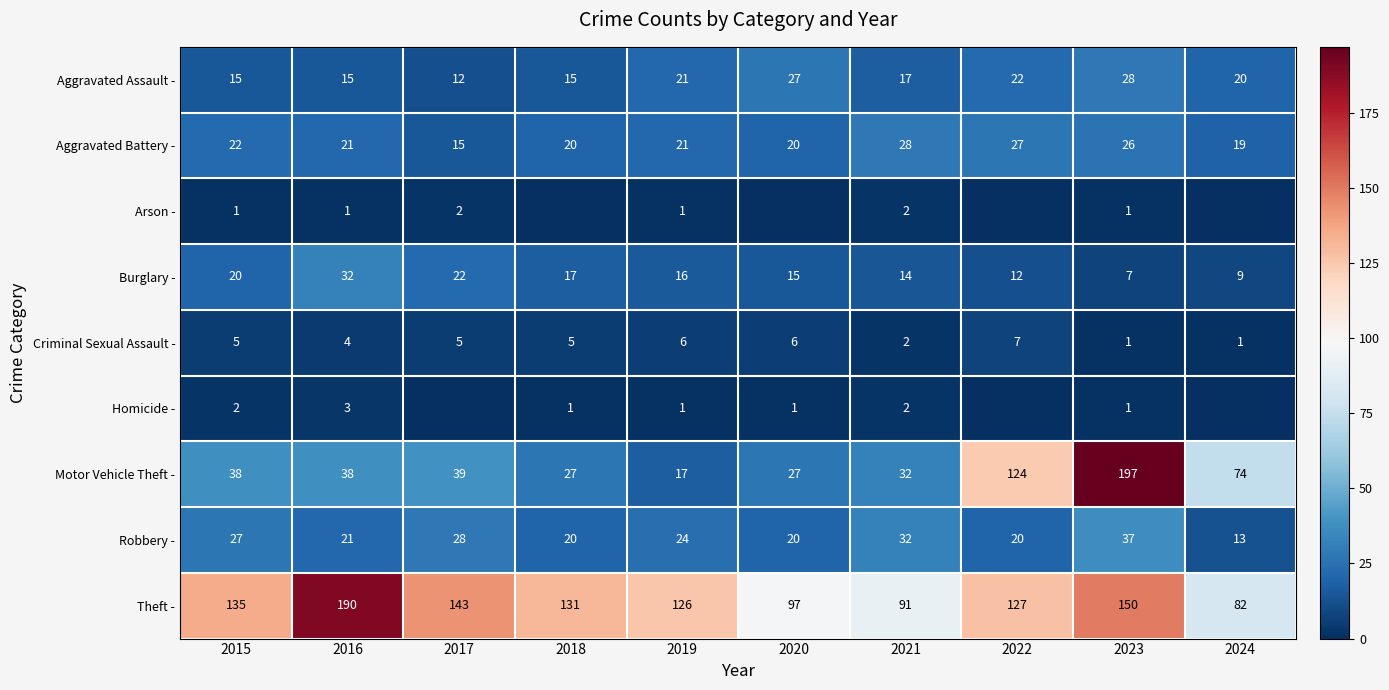

Which category has the highest value in the Robbery - series?

2023